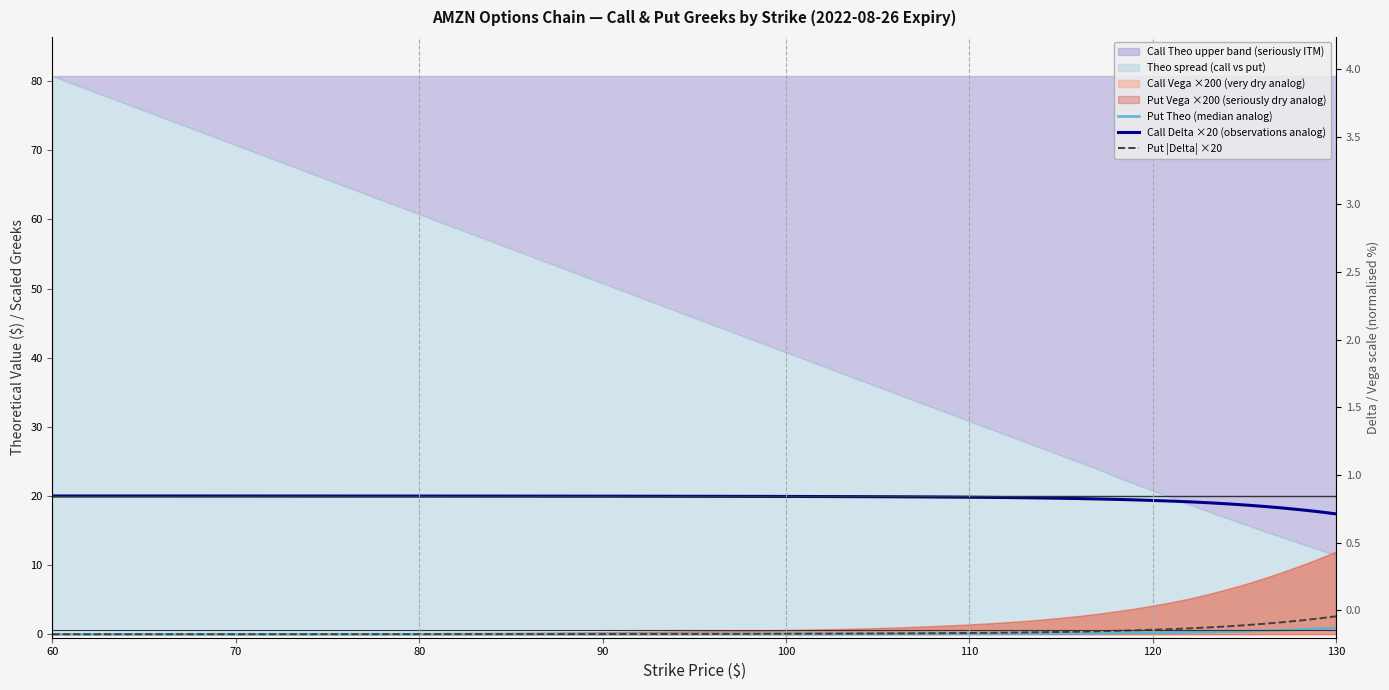

True or false: Call Delta ×20 (observations analog) and Put |Delta| ×20 intersect in this chart.

False